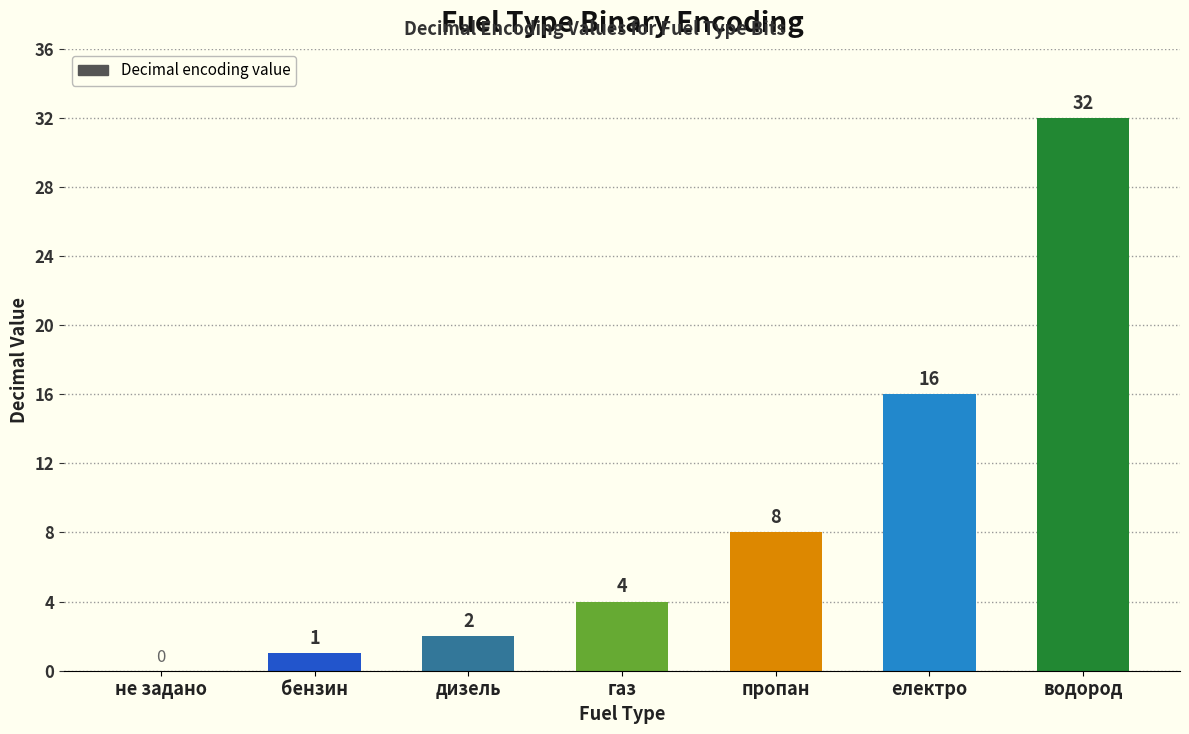

How many values are above zero?

6